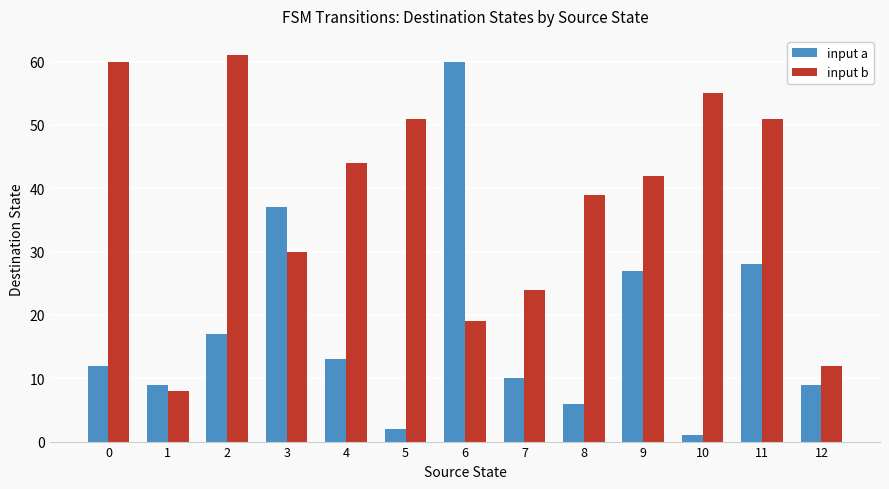

Which category has the lowest value in the input b series?

1